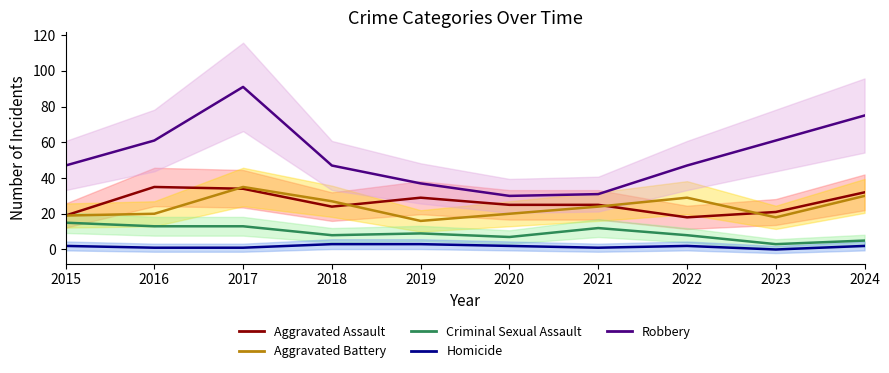

Is it true that Aggravated Battery equals 62 at 2017?

False